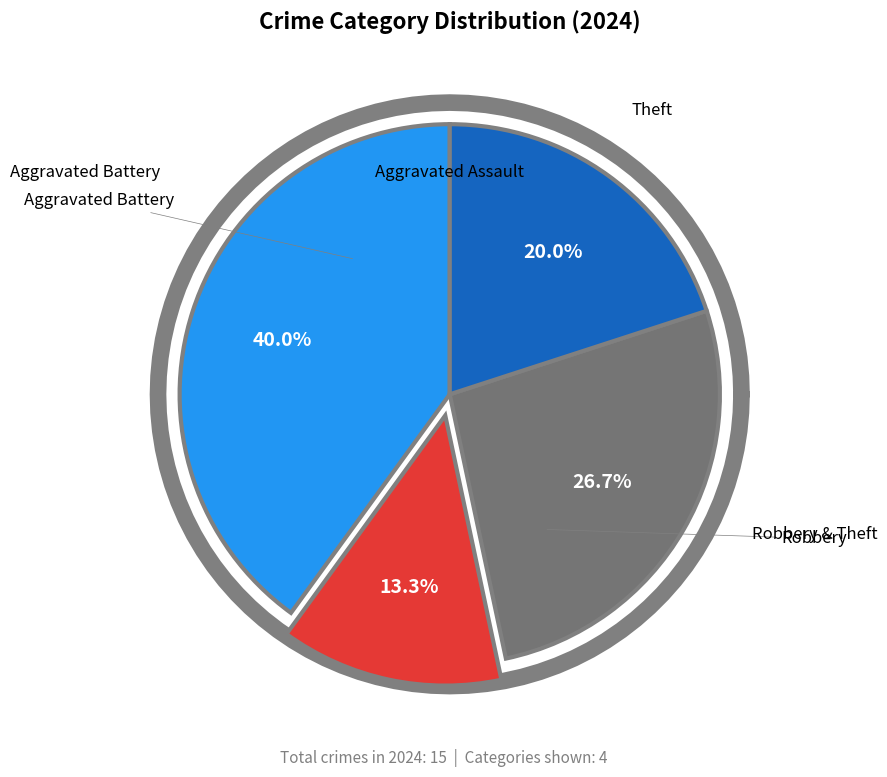

Between Theft and Robbery, which is larger?

Robbery